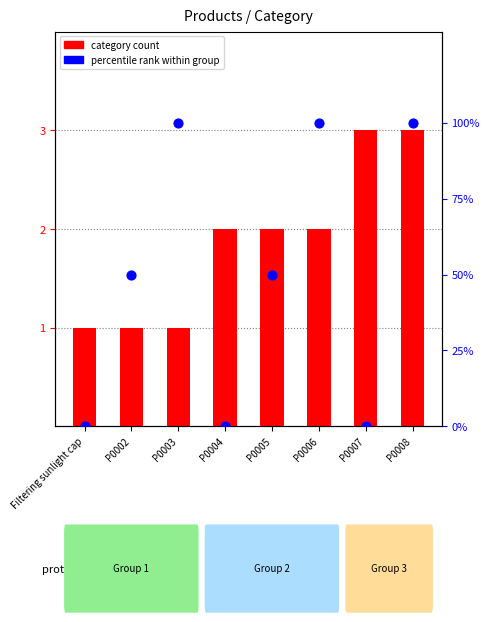

What are all the series names shown in the legend?

category count, percentile rank within group